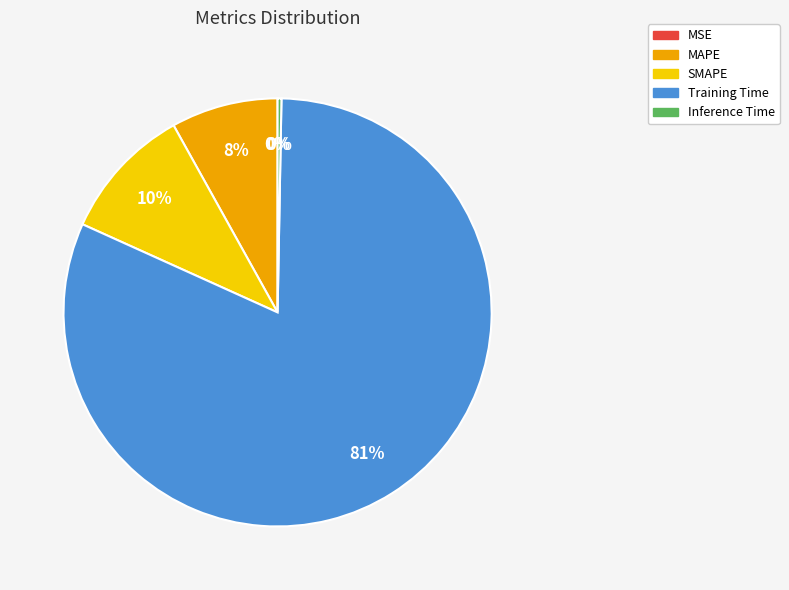

Is the sum of SMAPE and MAPE greater than half?

No